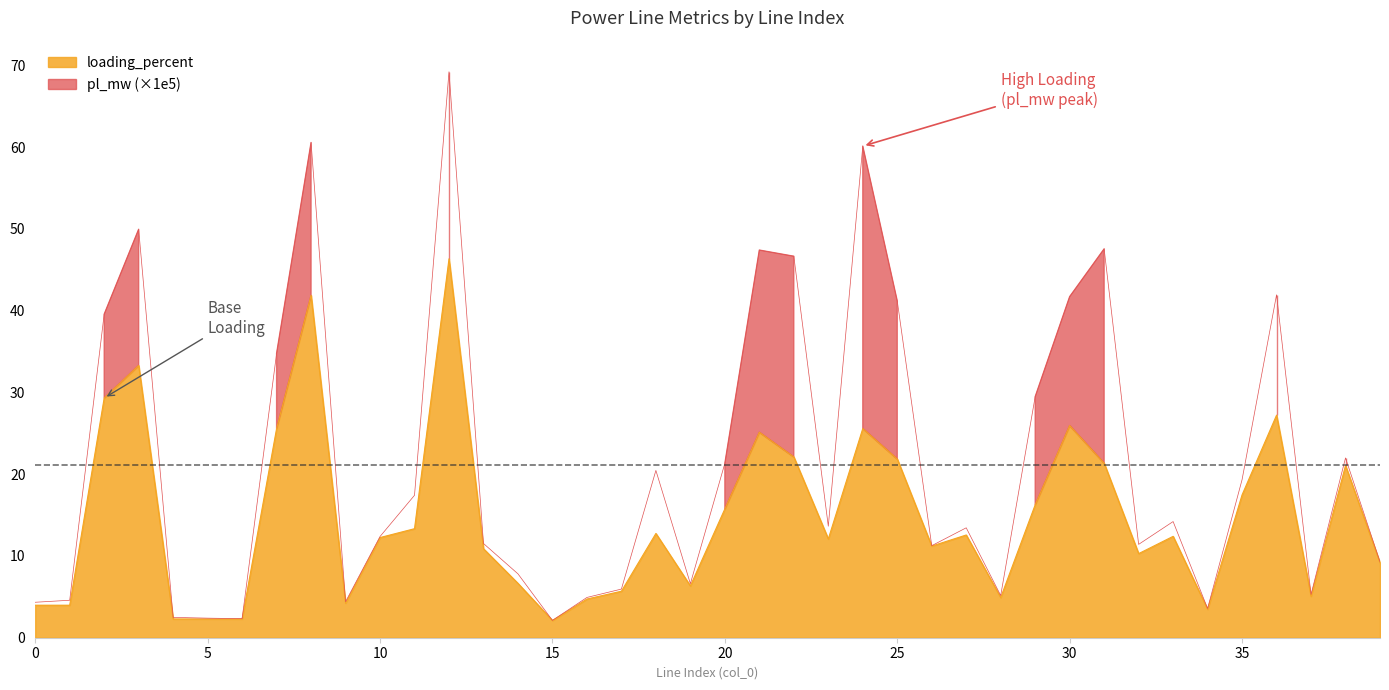

What is the difference between the maximum and minimum values?

44.2